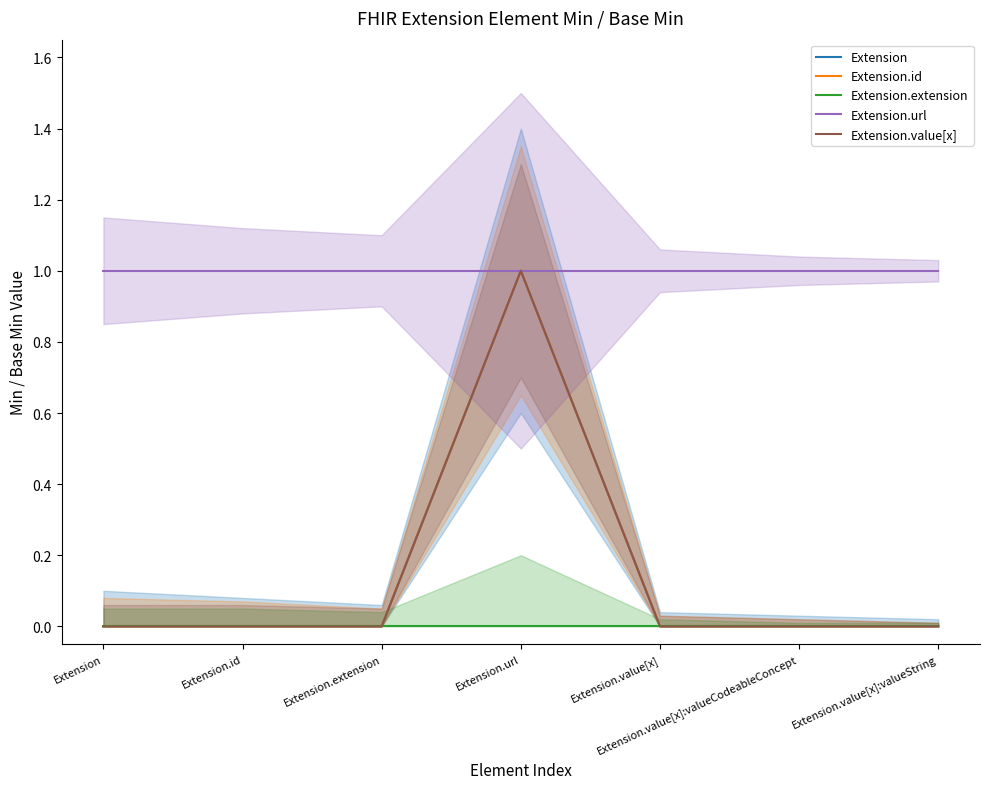

What is the total value across all series at Extension.value[x]:valueString?

1